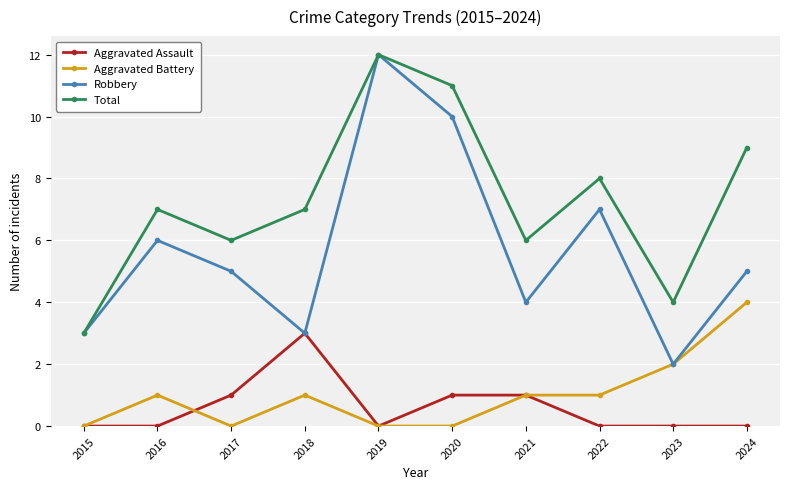

Where is Aggravated Battery nearest to the value 2?

2023